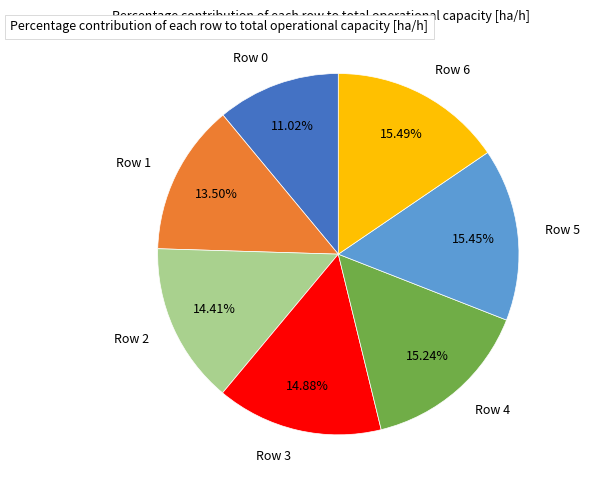

What is the total percentage of Row 5 and Row 2?

29.9%